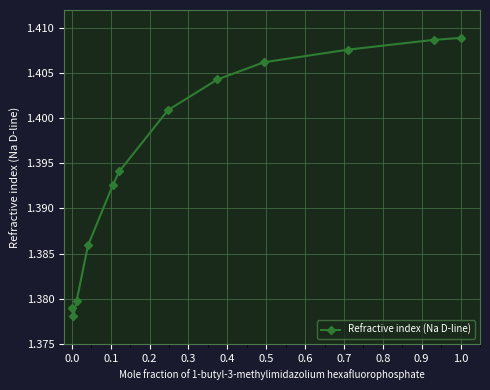

How many interior local valleys (lower than both neighbors) does the data have?

1